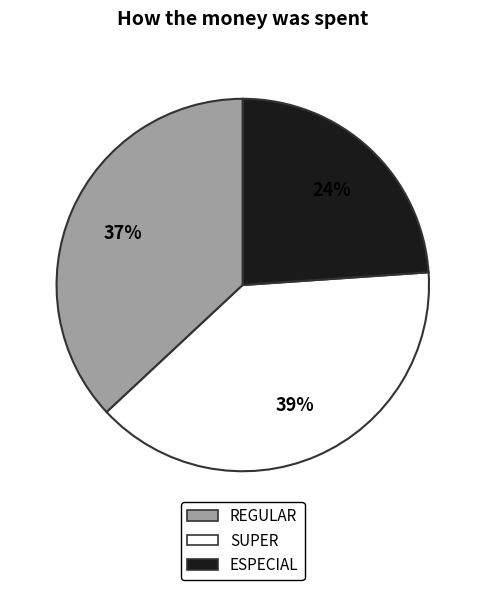

To the nearest percent, what percentage of the pie is ESPECIAL?

24%